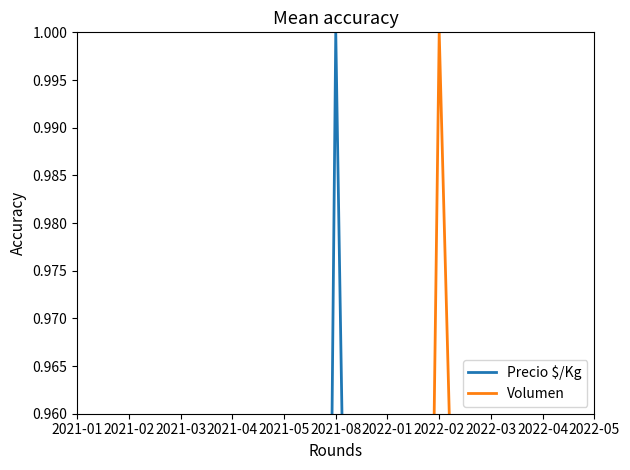

Does the chart display data point markers on the line(s)?

No